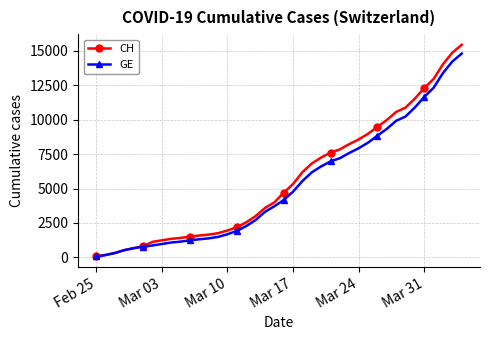

What is the difference between the second highest and minimum values in the GE series?

14148